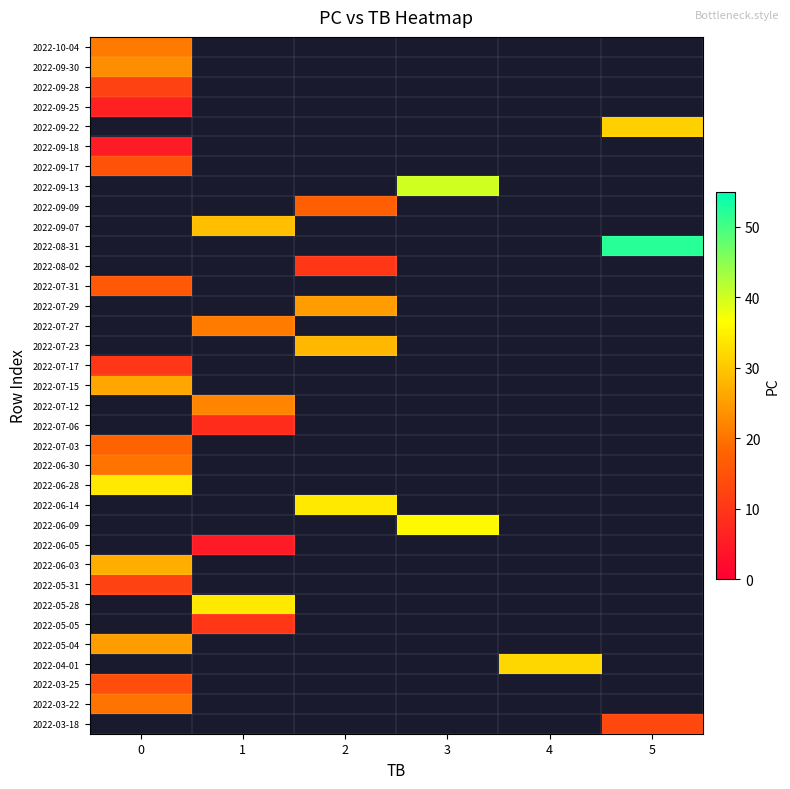

At how many categories does at least one series exceed 50?

1